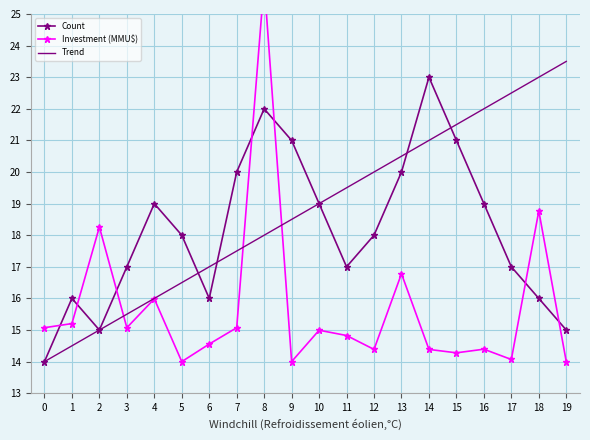

What is the lowest value of the Trend series?

14.0